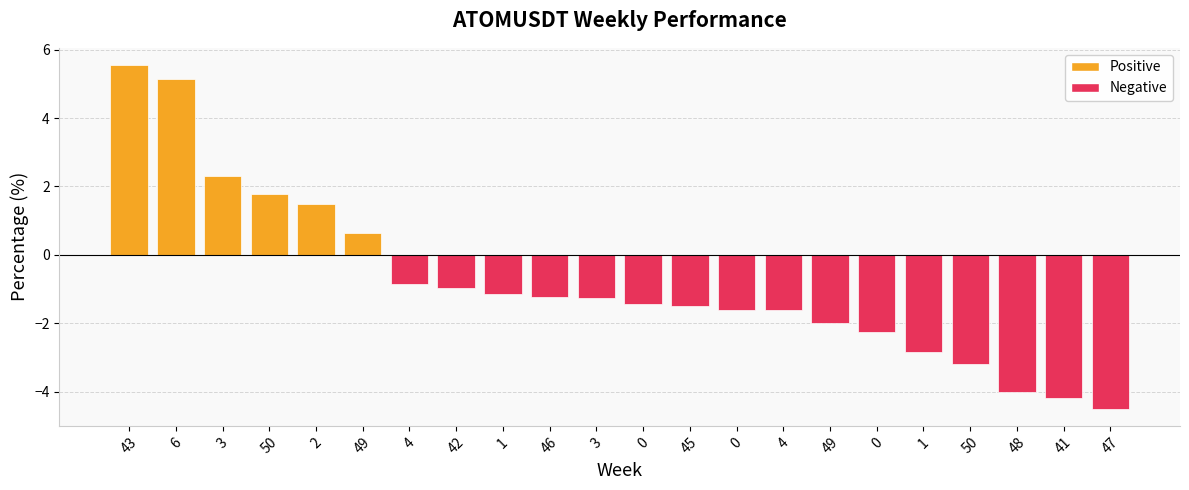

How many data points does each series have?

22